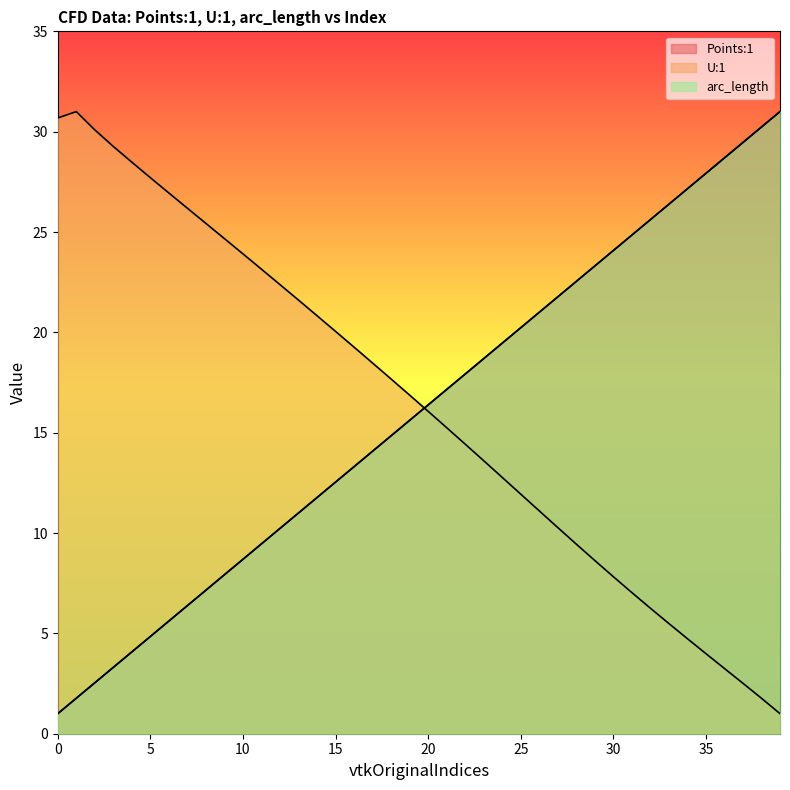

Where is arc_length nearest to the value 16?

20